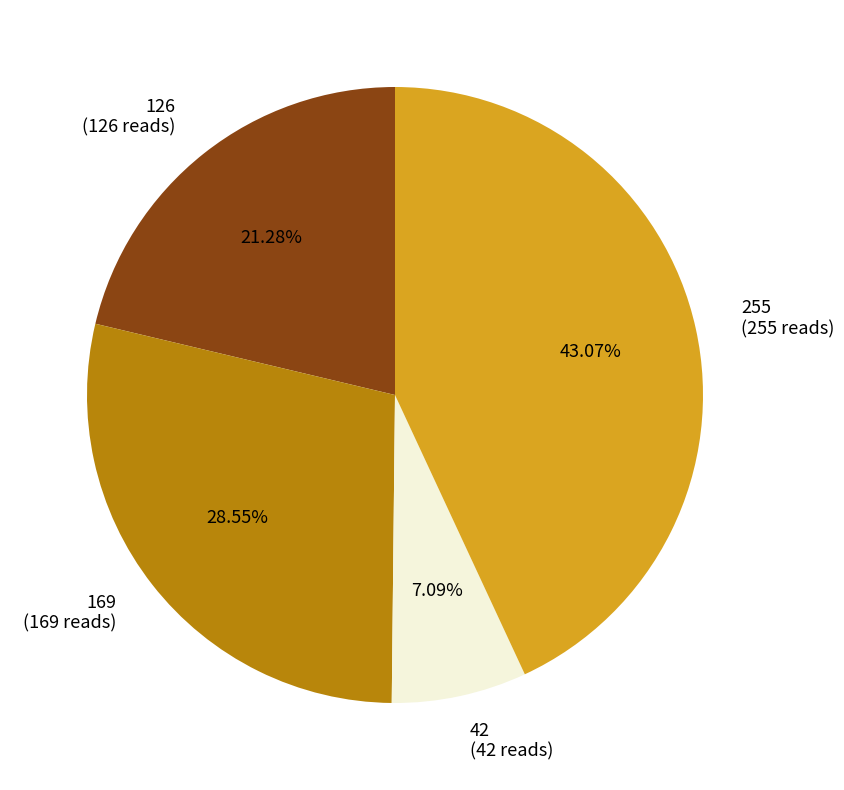

To the nearest percent, what is the difference between the 126 and 169 slice percentages?

7%